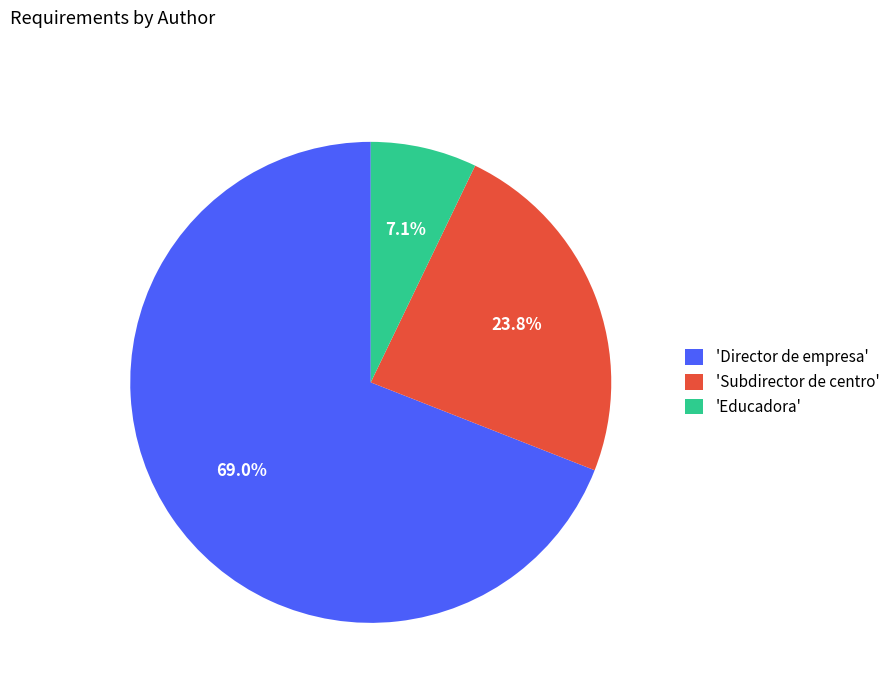

Which slice represents more than half of the pie?

'Director de empresa'